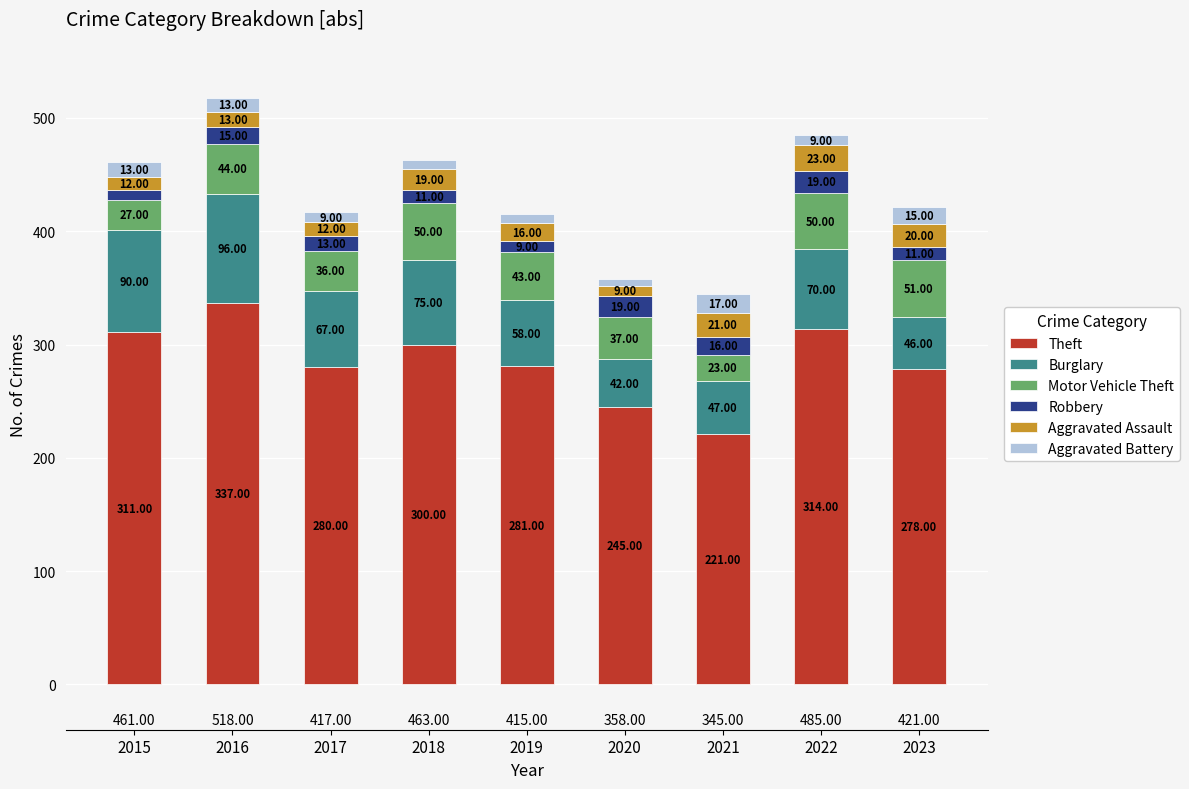

What is the total value across all series at 2015?

461